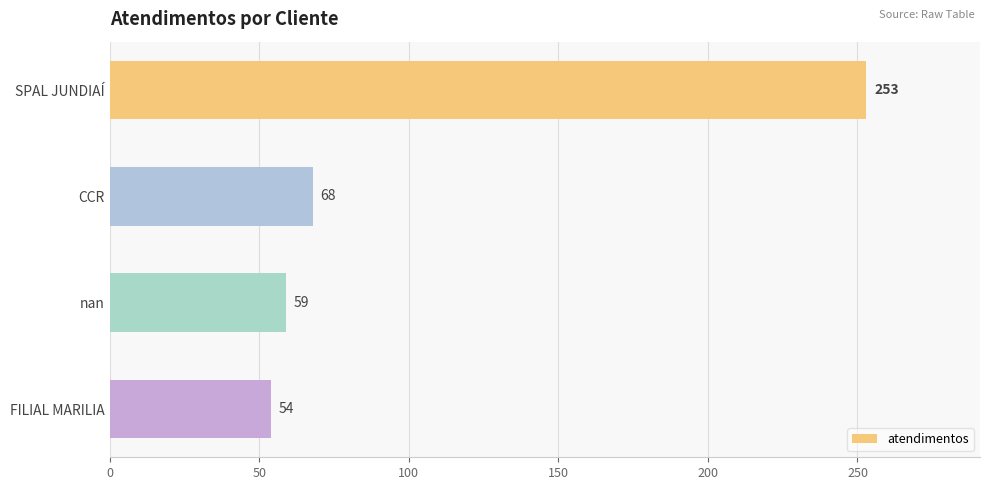

Reading top to bottom, what are all the values shown in this chart?

253	68	59	54